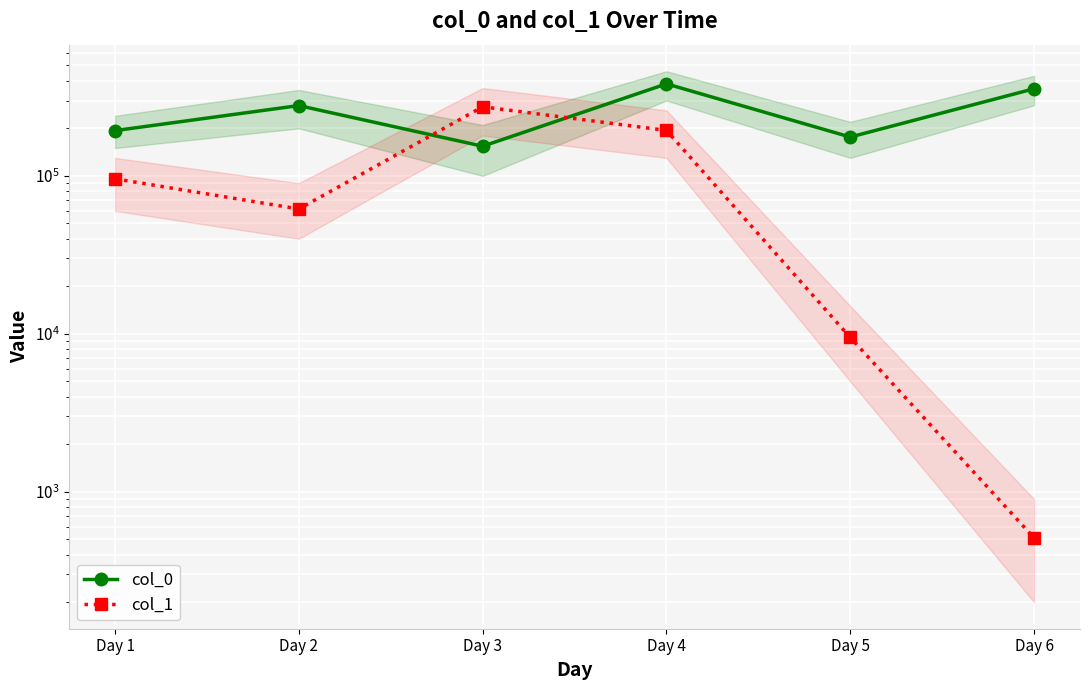

What is the sum of the col_0 values at Day 6 and Day 4?

738697